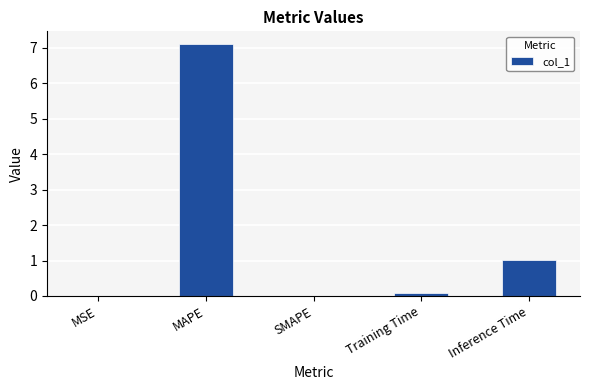

What is the maximum value shown in the chart?

7.1